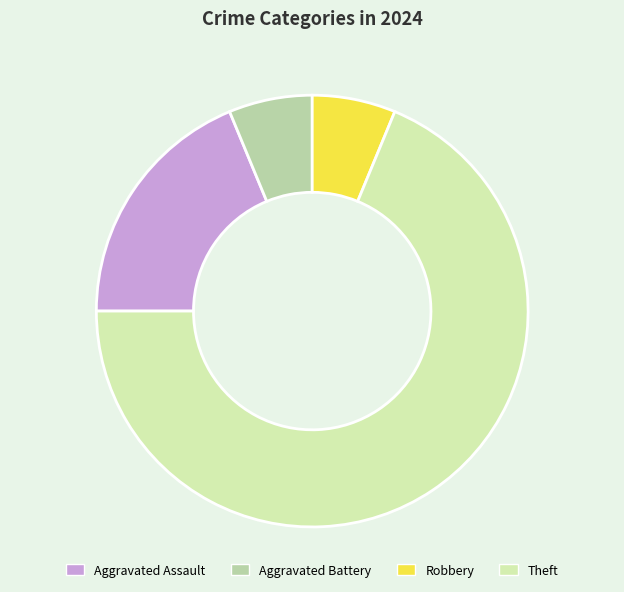

Does Aggravated Battery account for over 50% of the chart?

No